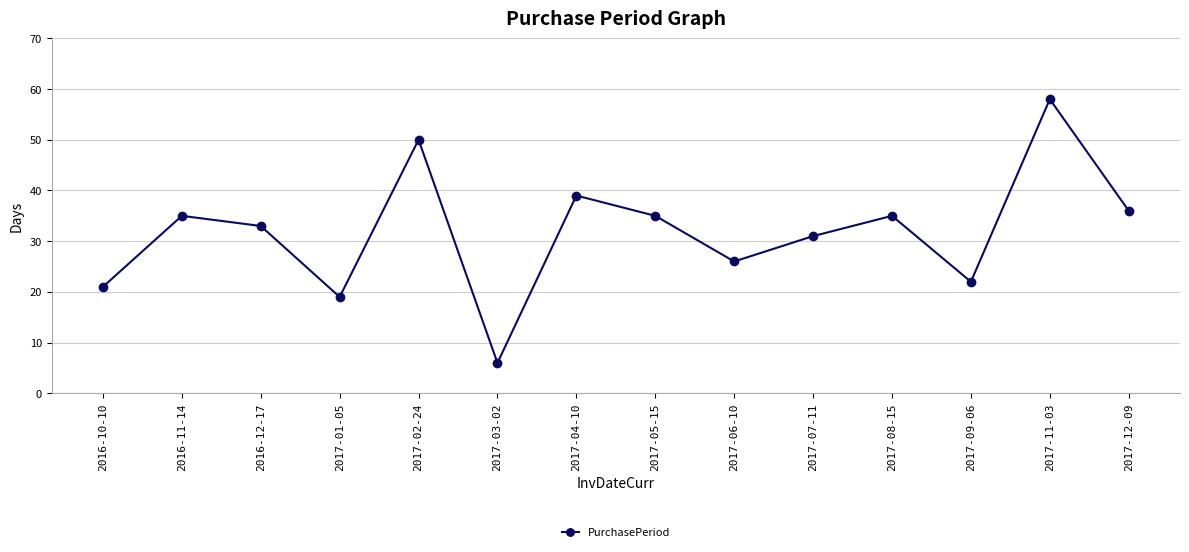

Where is the first local maximum?

2016-11-14